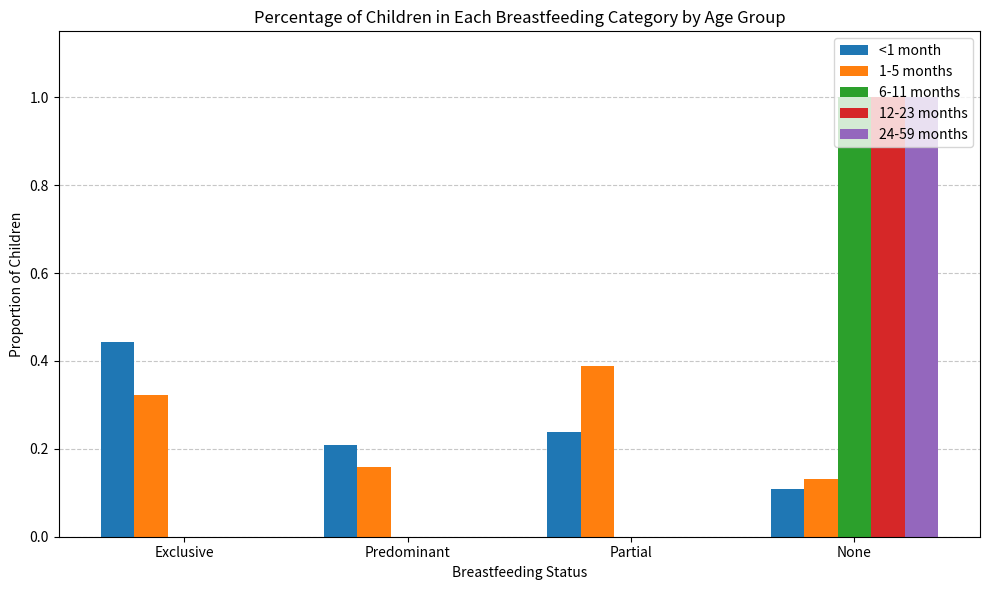

What is the maximum value shown in the chart?

1.0